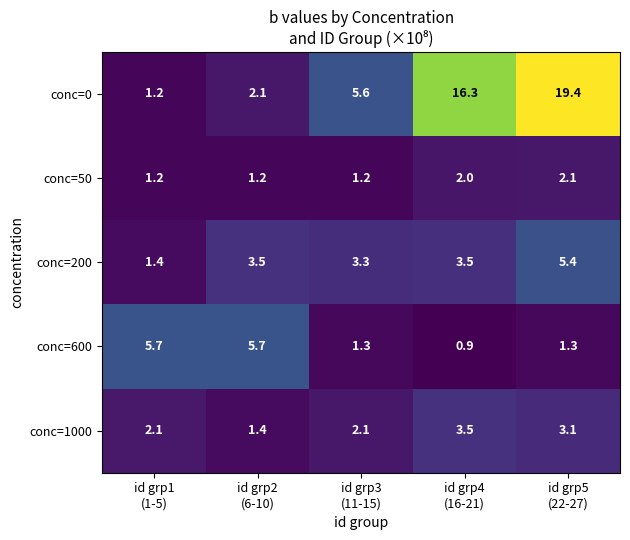

Rank the series by their maximum value, from highest to lowest.

conc=0, conc=600, conc=200, conc=1000, conc=50